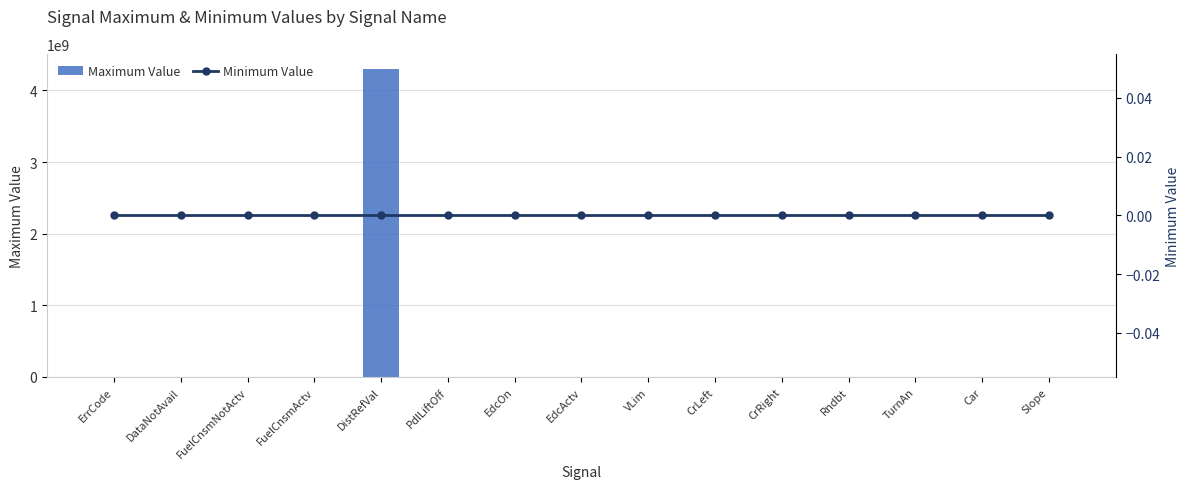

True or false: Minimum Value has a value of 0.0 at Rndbt.

True